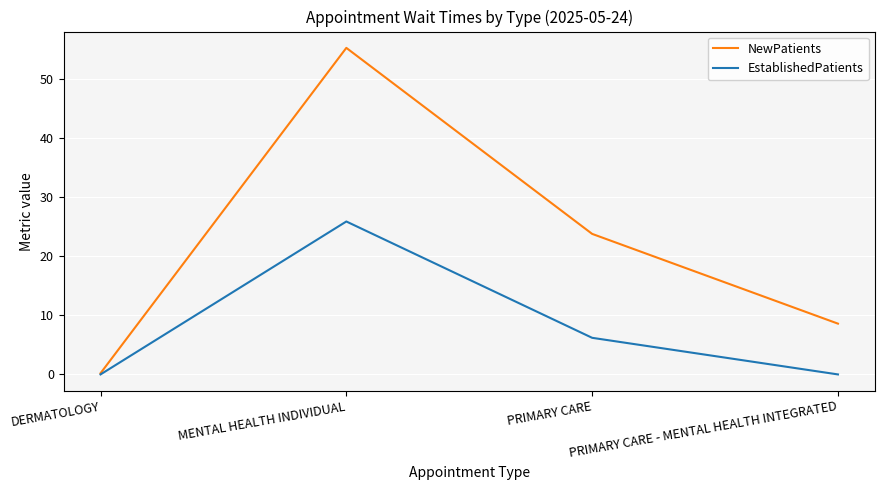

Where is the first local maximum for NewPatients?

MENTAL HEALTH INDIVIDUAL